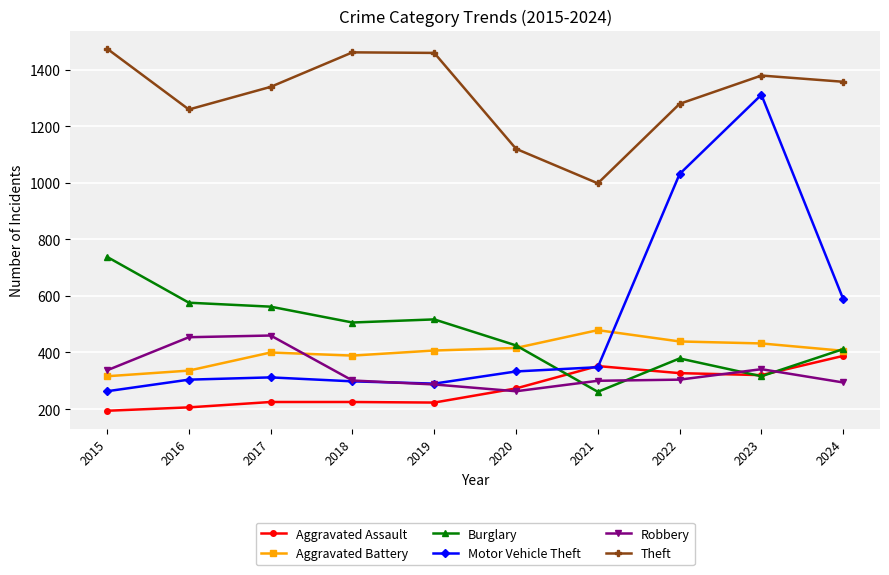

Which series has the widest spread of values?

Motor Vehicle Theft